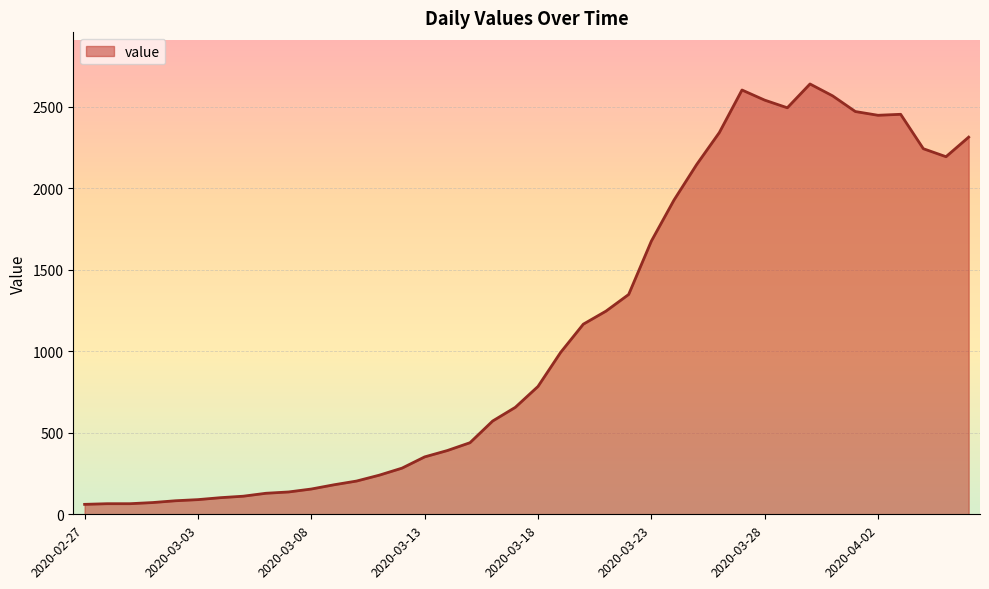

What is the greatest value displayed?

2639